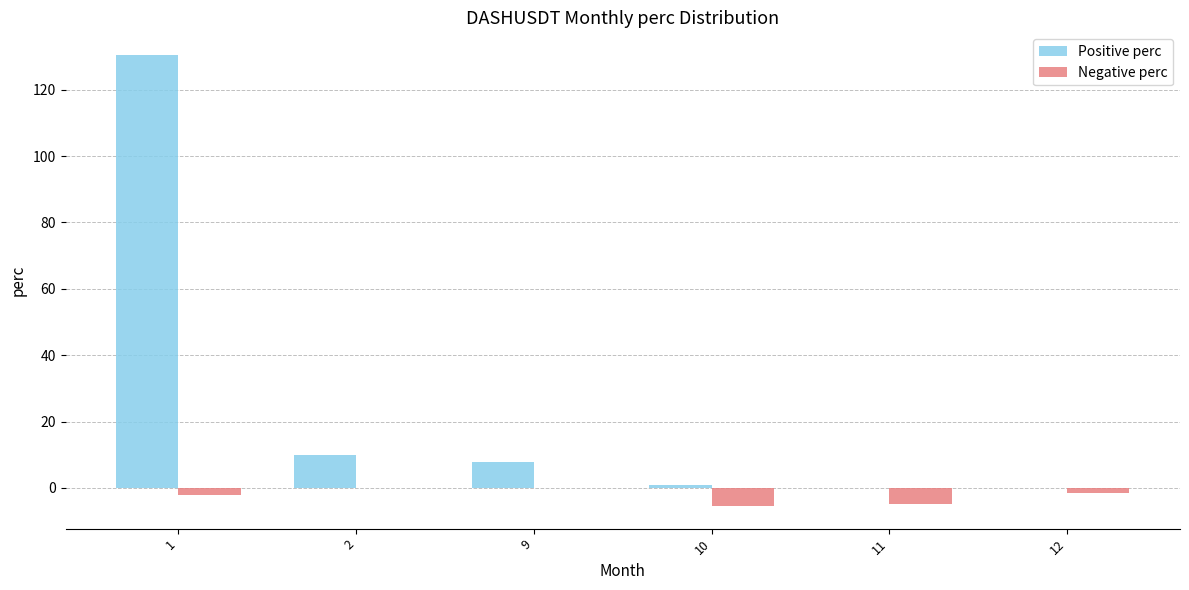

How many groups of bars are there?

6